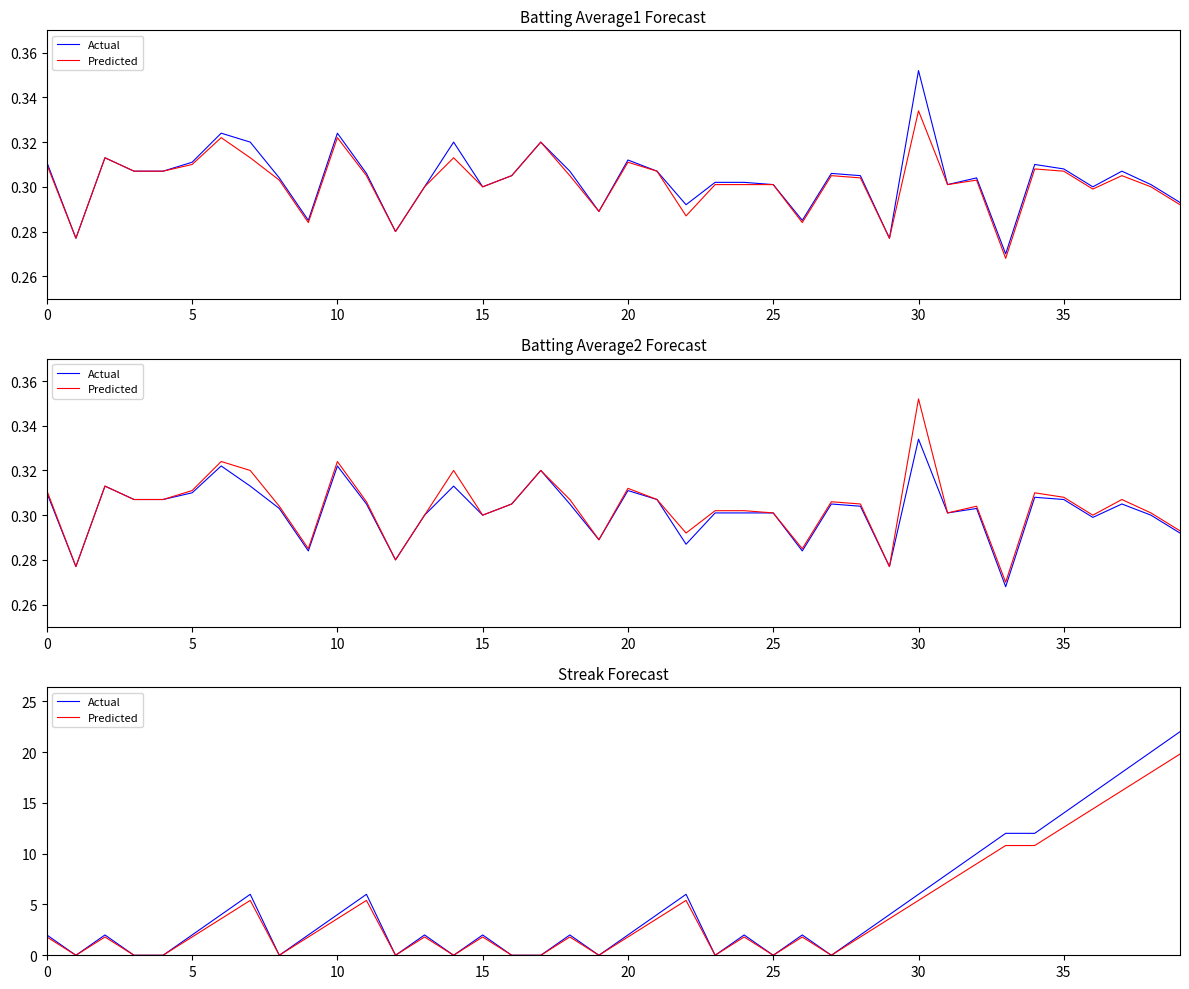

At which category is the sum across all series the highest?

39